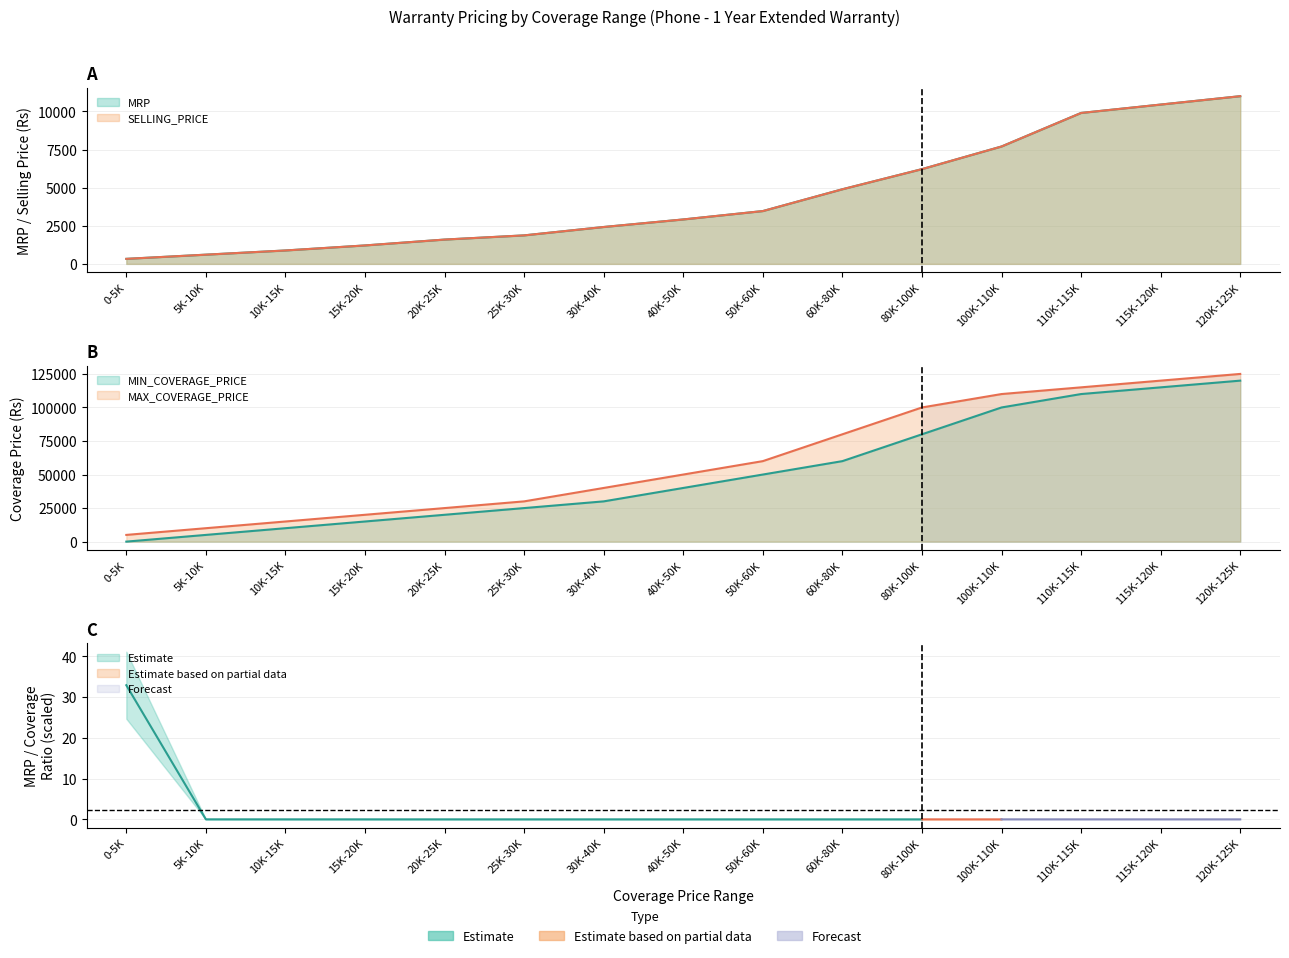

What is the sum of all MRP values?

65435